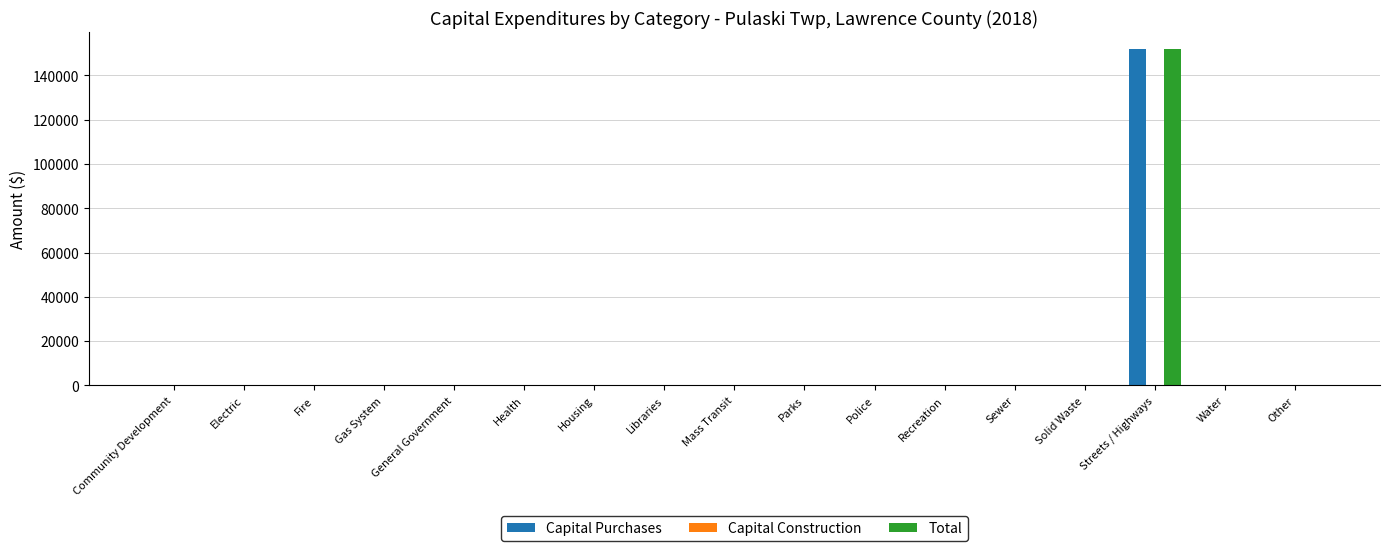

The Capital Purchases series shows 0 at Other. True or false?

True